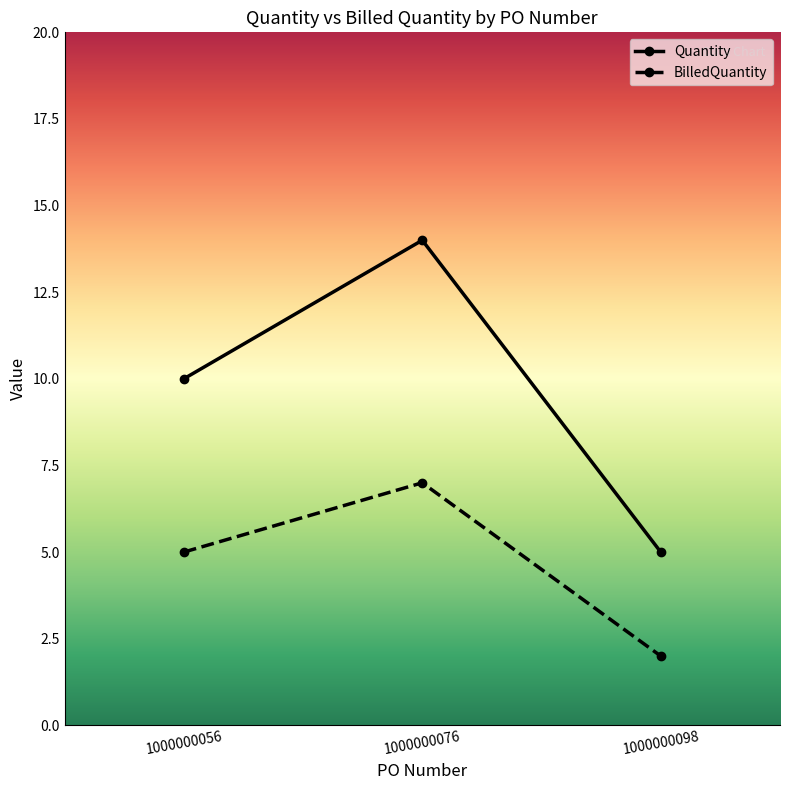

What is the maximum value shown in the chart?

14